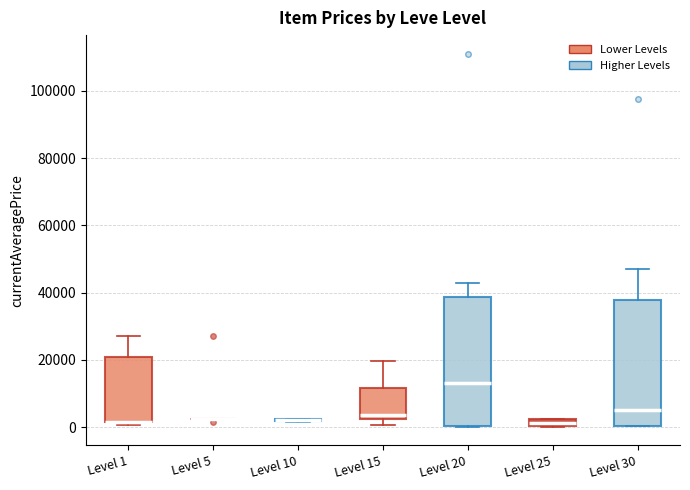

Where does the upper whisker of the box for Level 1 end on the y-axis? The values are not printed on the chart, so give them approximately, as read against the axis.

28000